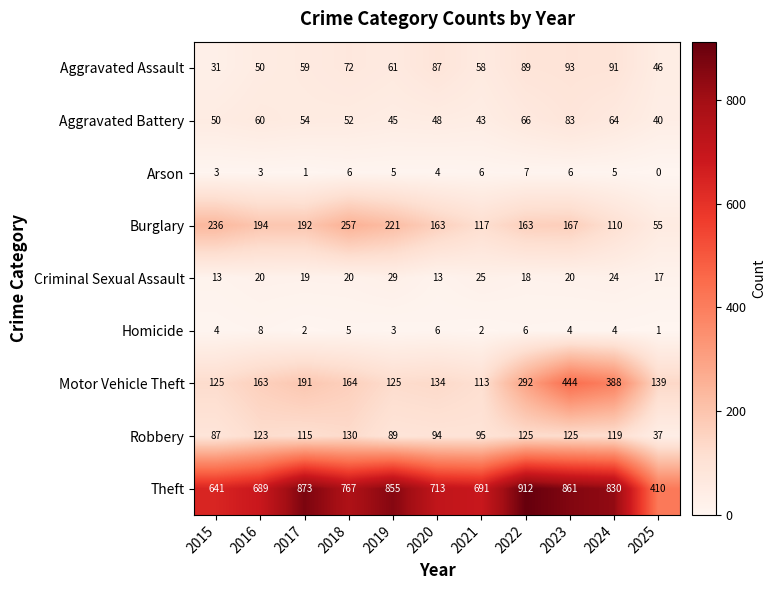

What is the difference between the second highest and minimum values in the Theft series?

463